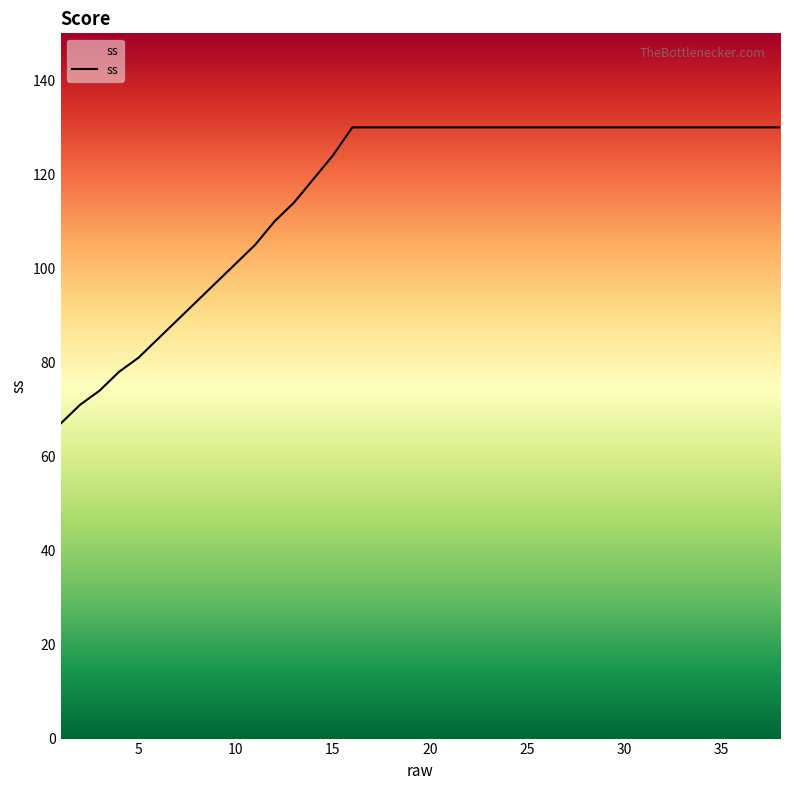

Does the chart display data point markers on the line(s)?

No